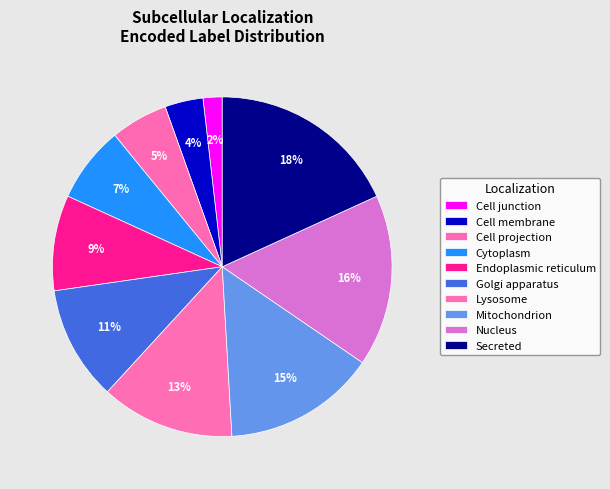

To the nearest percent, what portion does Nucleus represent?

16%